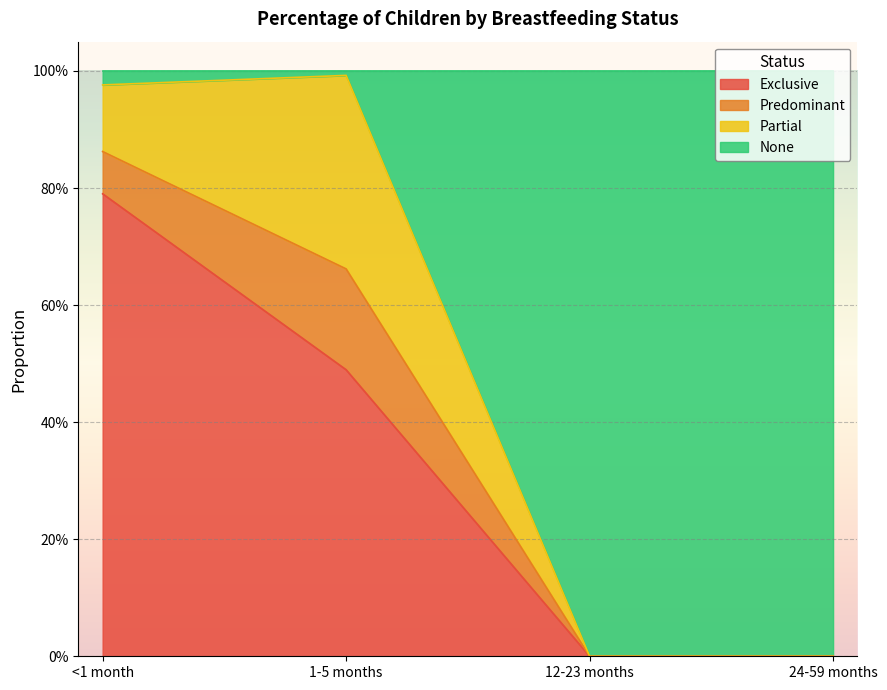

What is the label of the 3rd point from the right?

1-5 months